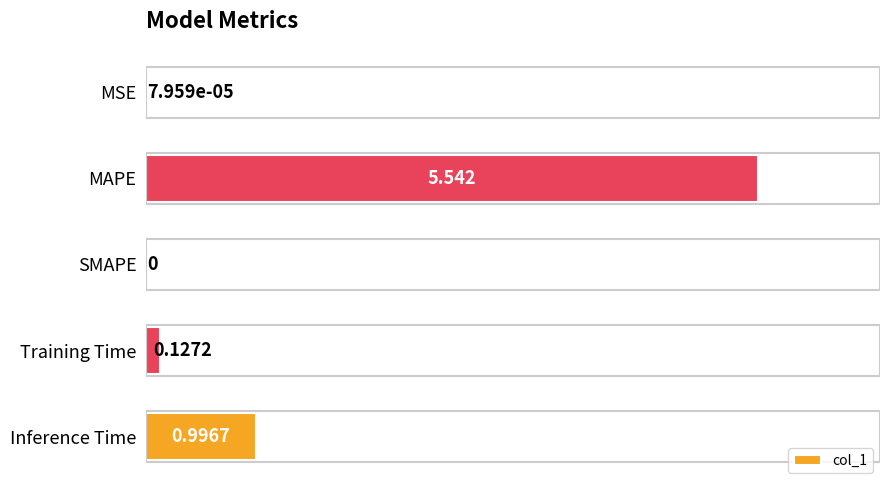

Count the number of categories in the chart.

5